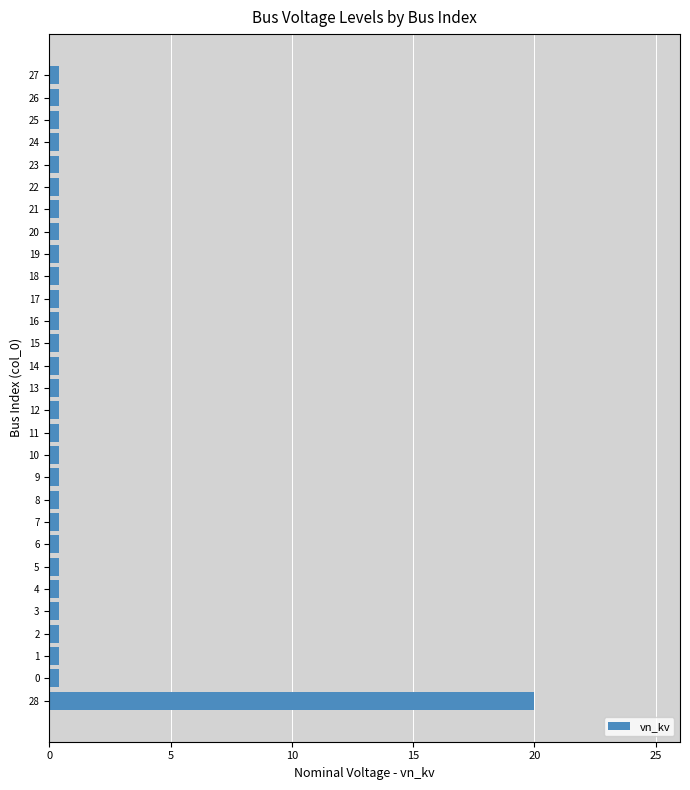

True or false: the data shows 0.4 at 11.

True